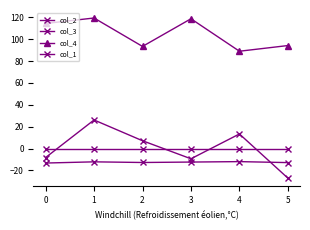

What is the sum of all col_3 values?

-75.6